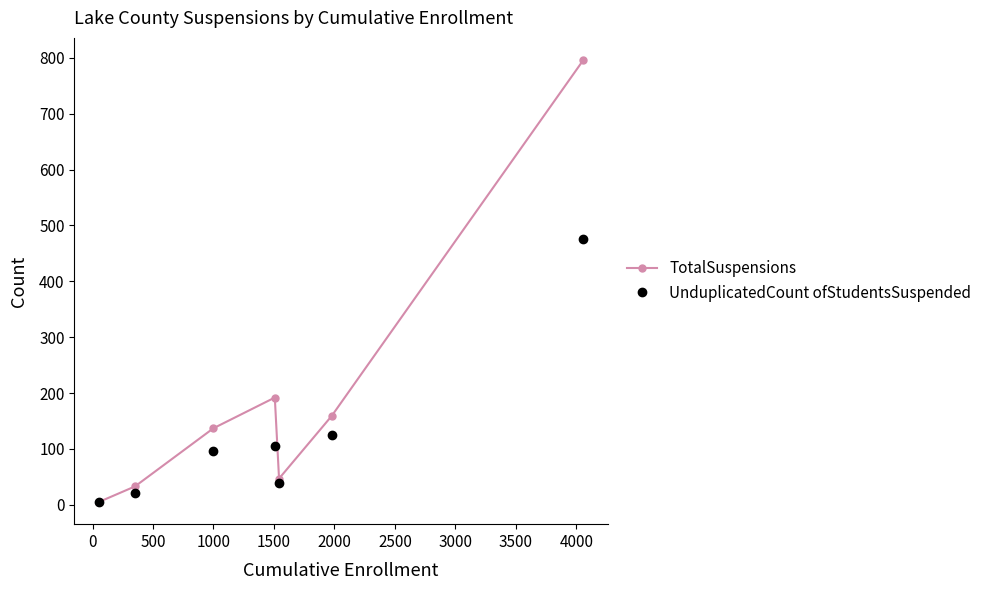

How many interior local peaks does the TotalSuspensions series have?

1